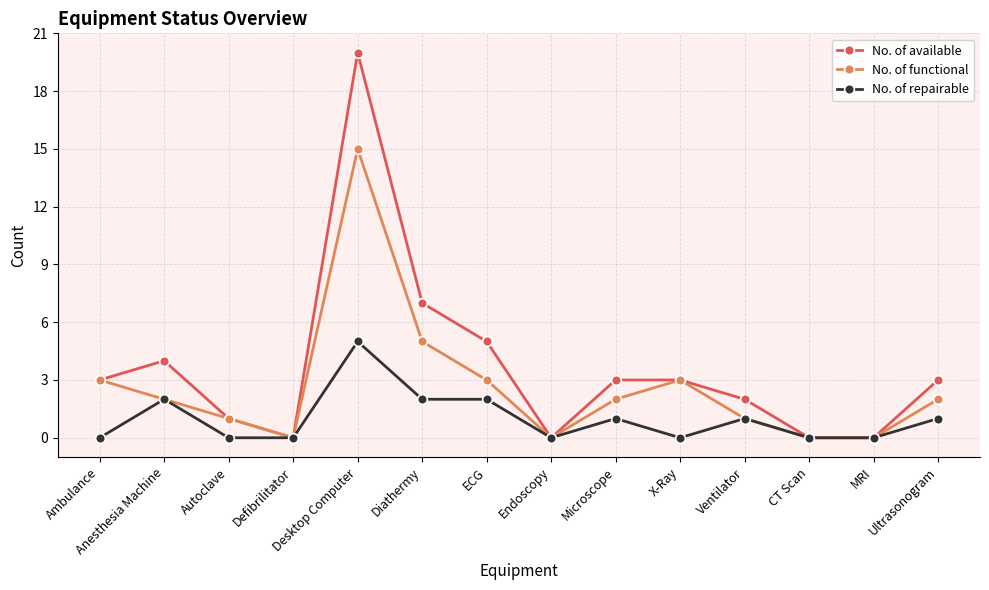

True or false: No. of functional has a value of 2 at Diathermy.

False